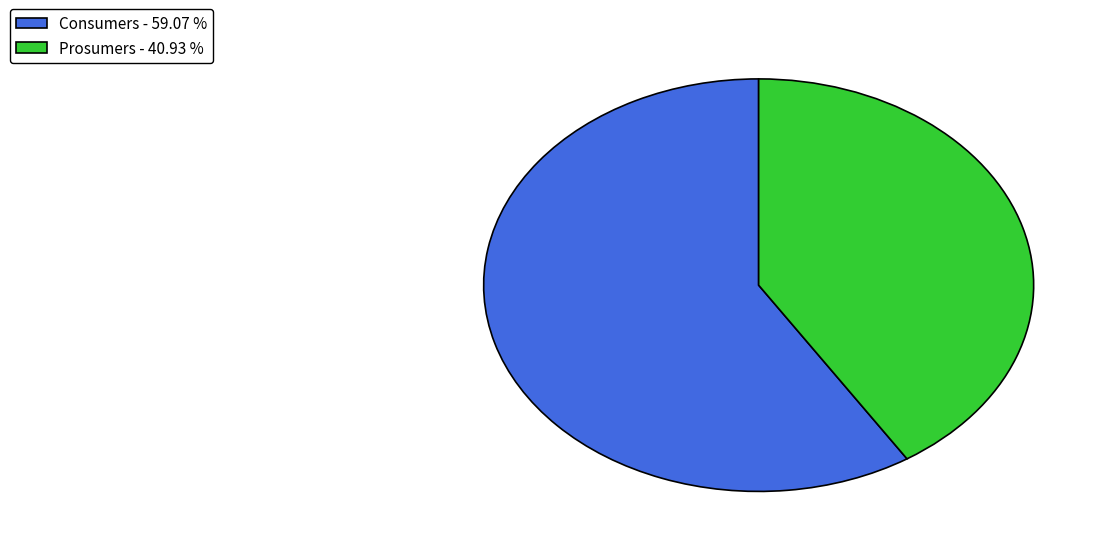

What is the ratio of the value at Prosumers - 40.93 % to the value at Consumers - 59.07 %?

0.7